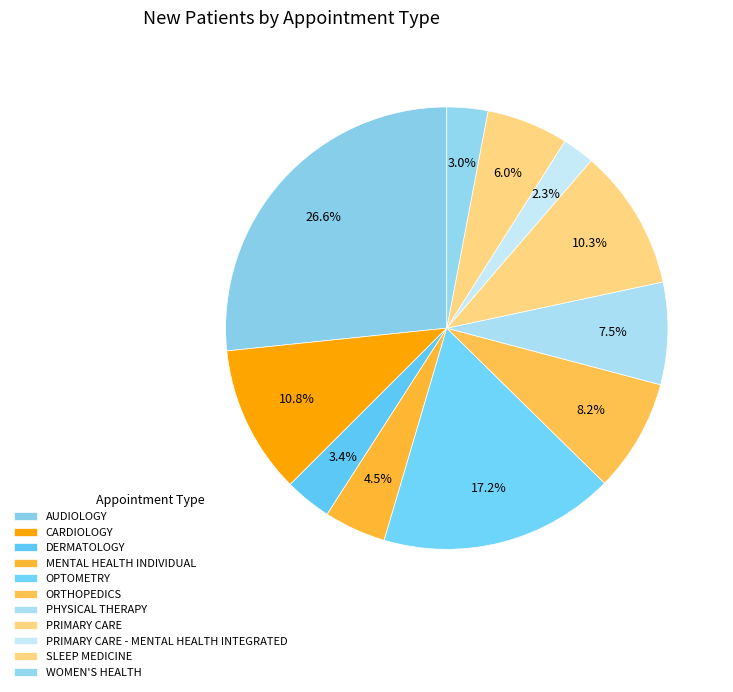

The ORTHOPEDICS slice represents 14% of the pie. True or false?

False